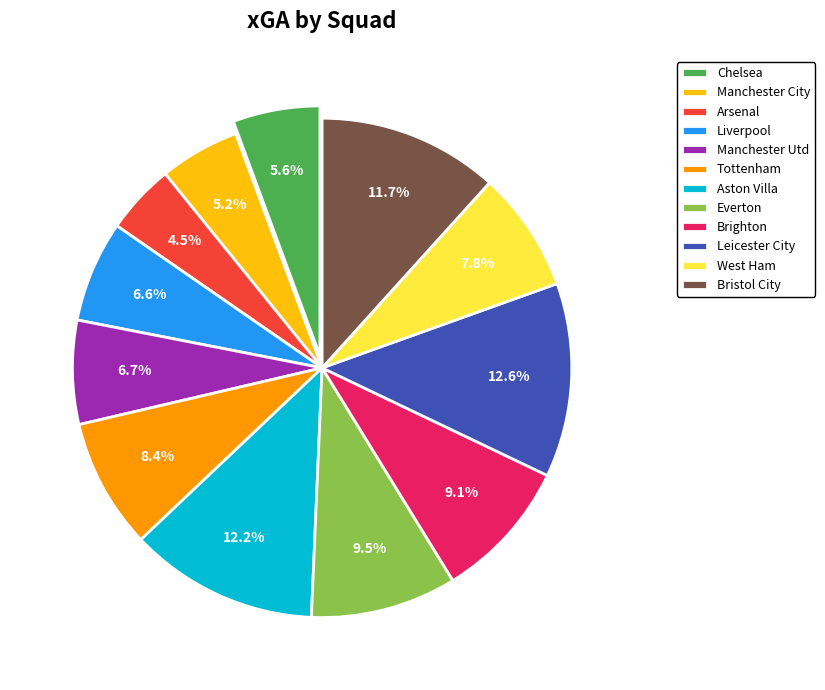

To the nearest percent, what percentage of the pie is Bristol City?

12%